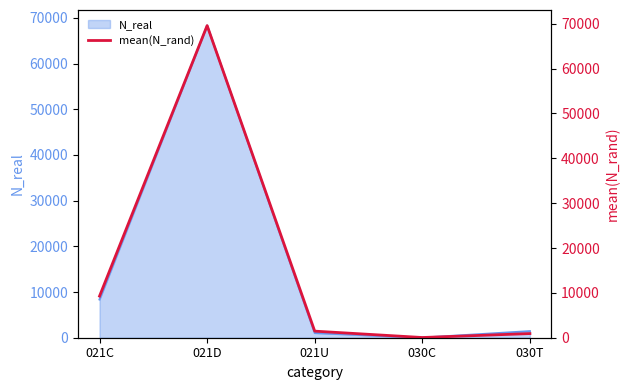

At which label does the data first exceed 1466?

021C